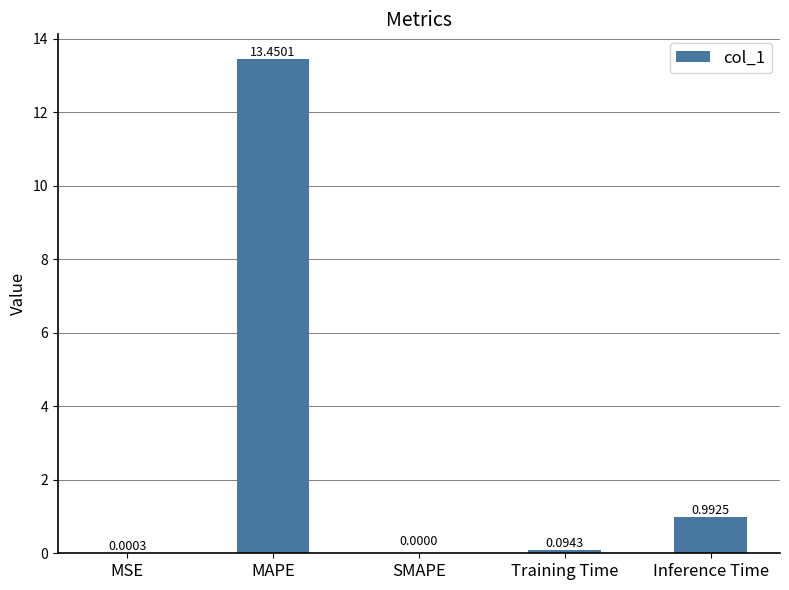

What is the sum of all values?

14.5